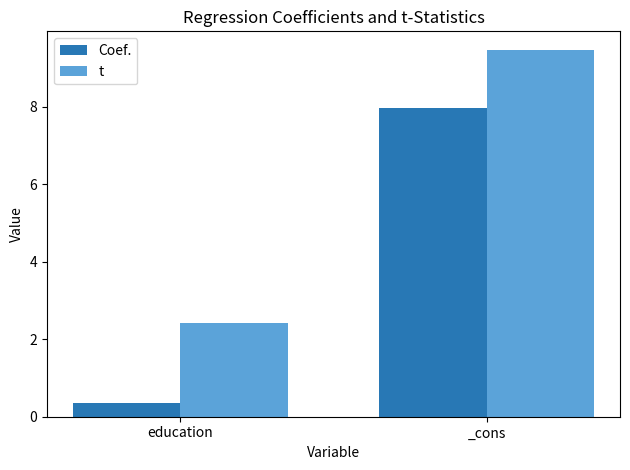

Which series has the widest spread of values?

Coef.